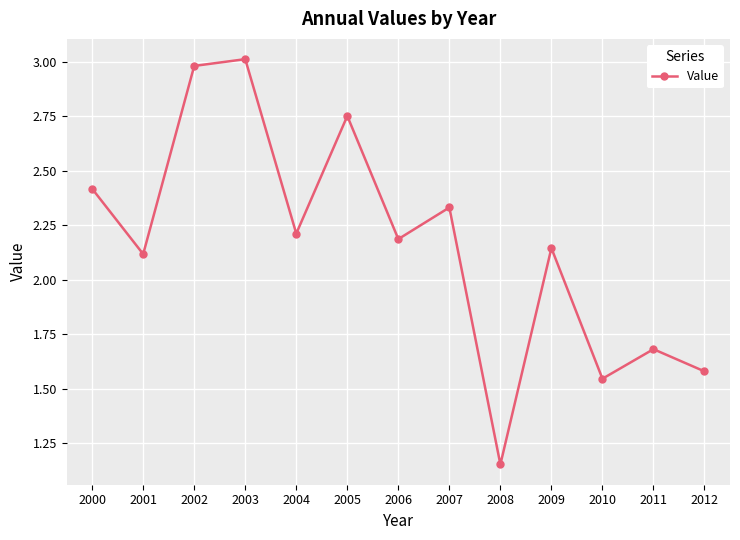

Read the value at 2006.

2.2